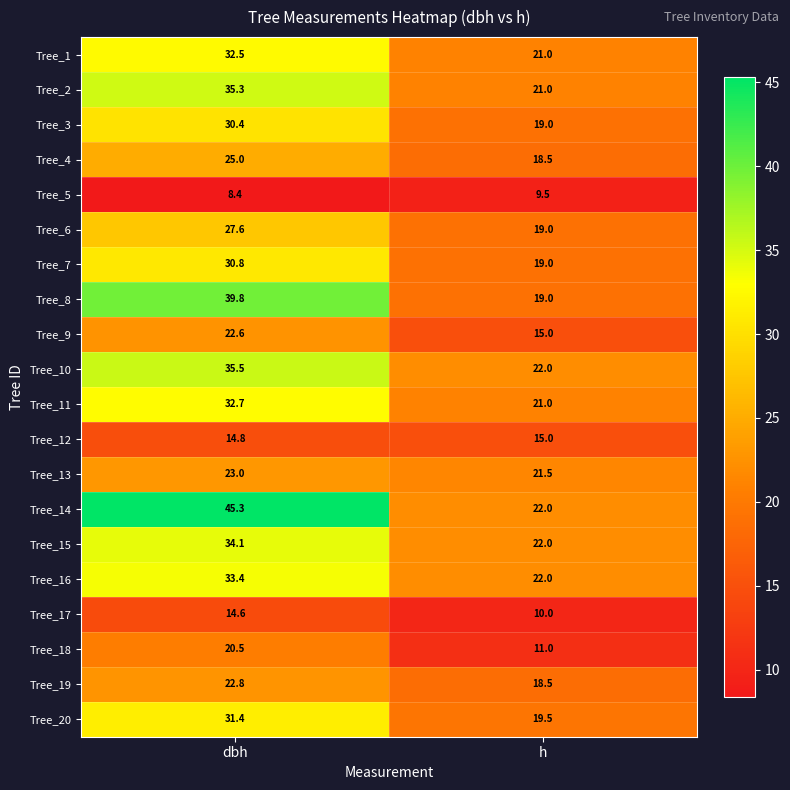

What is the greatest value displayed?

45.3